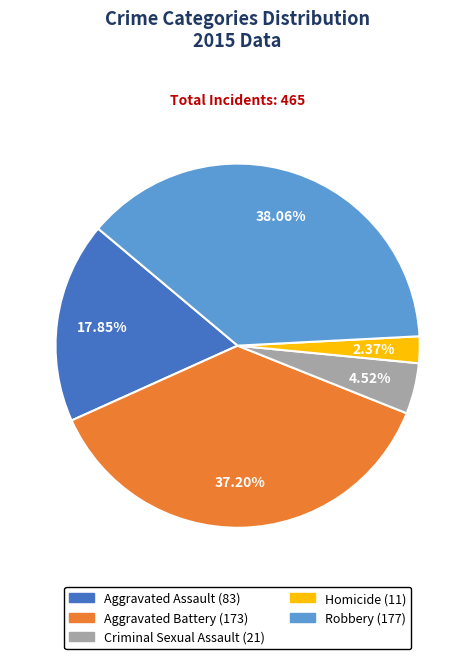

Which has a higher value, Robbery or Homicide?

Robbery